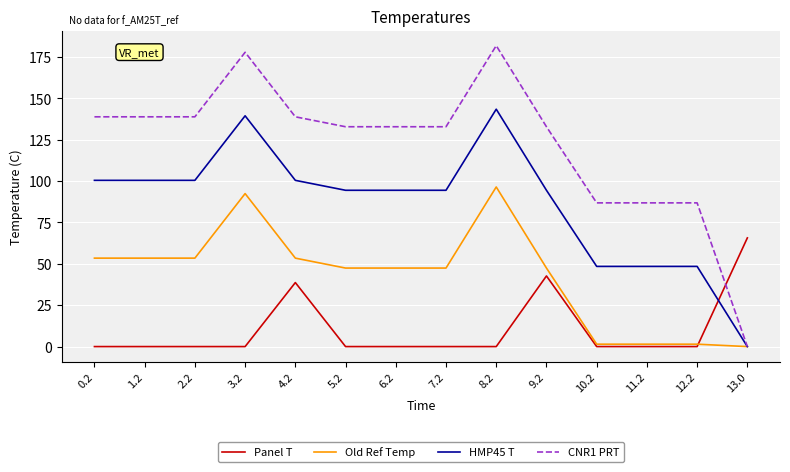

How many series are shown in this chart?

4